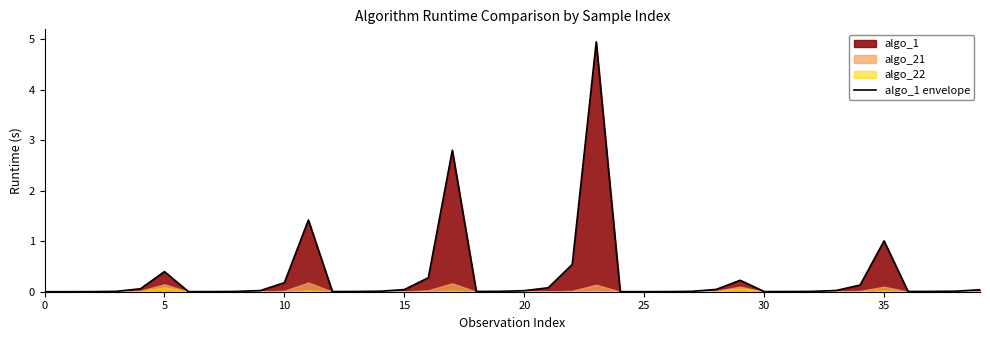

Which has a higher value, 21 or 13?

21